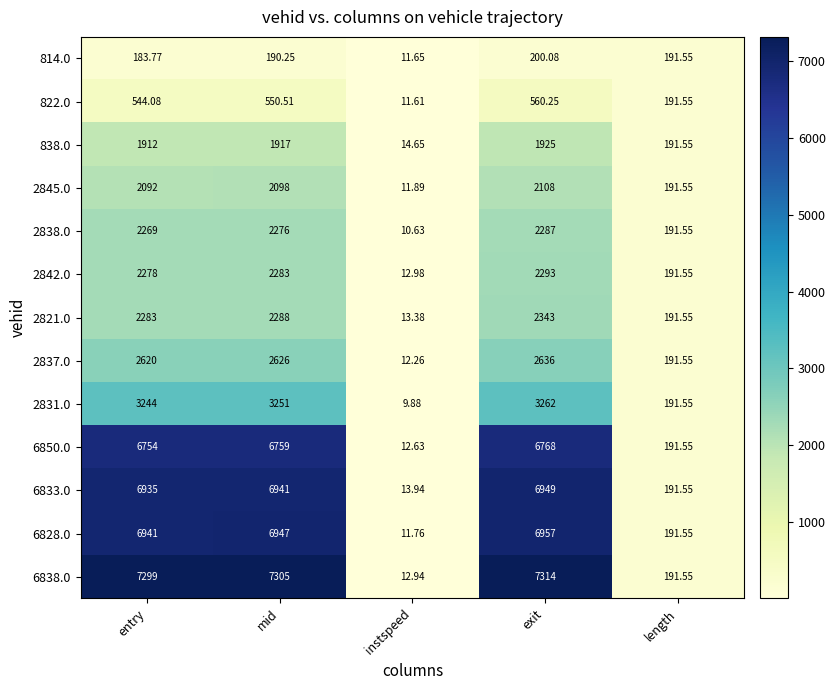

Where is 2842.0 nearest to the value 1152?

length